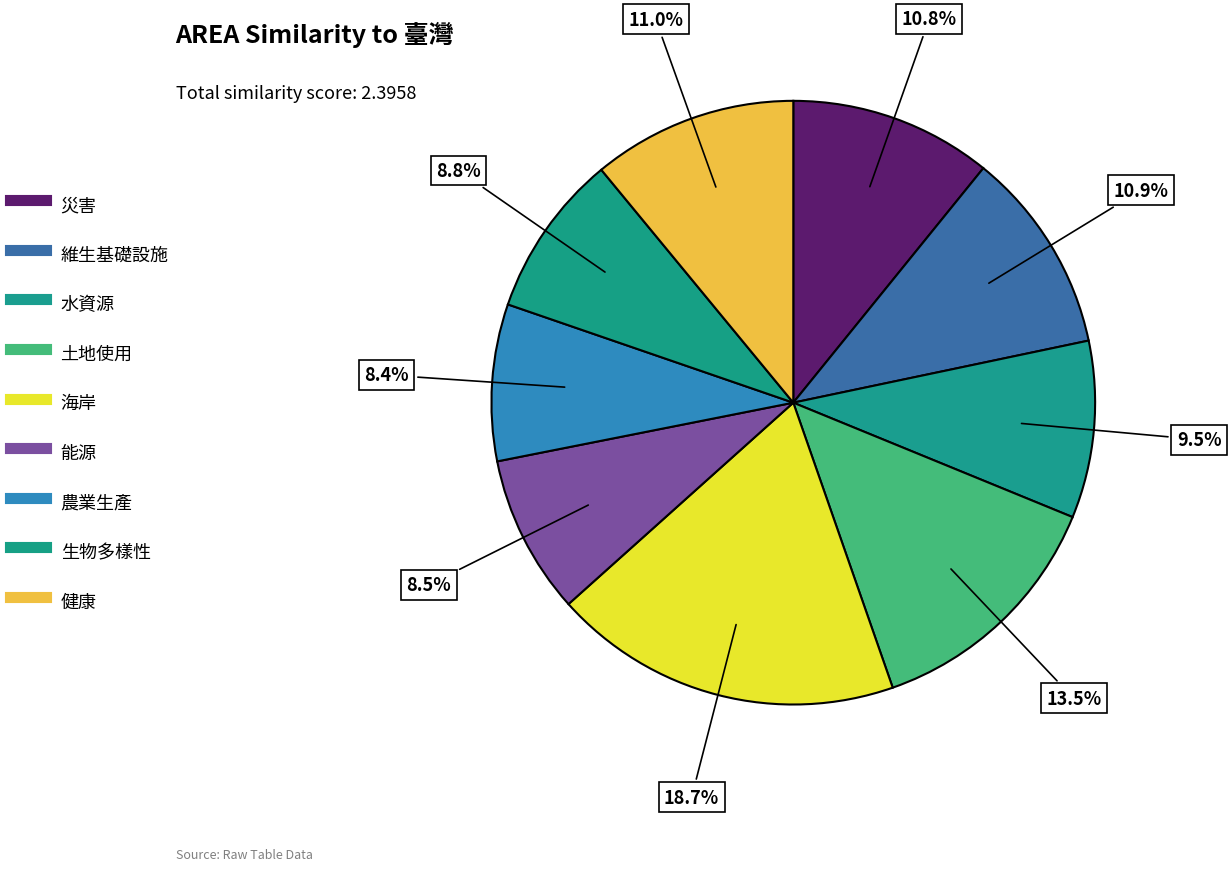

Which slice is the smallest?

農業生產